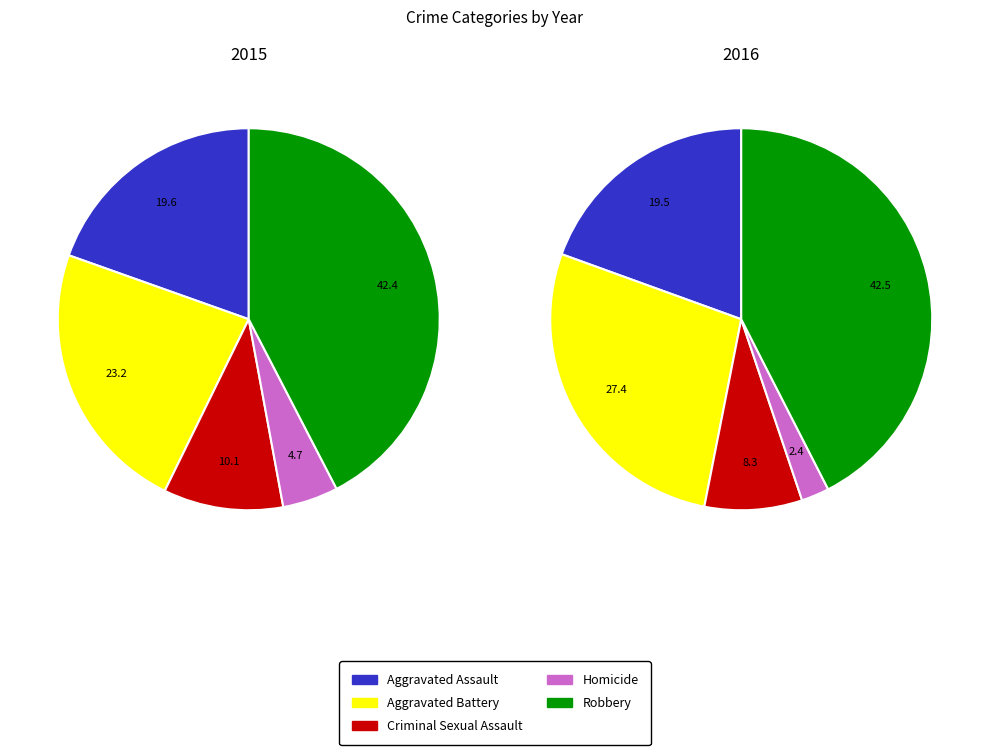

The Aggravated Assault slice represents 20% of the pie. True or false?

True